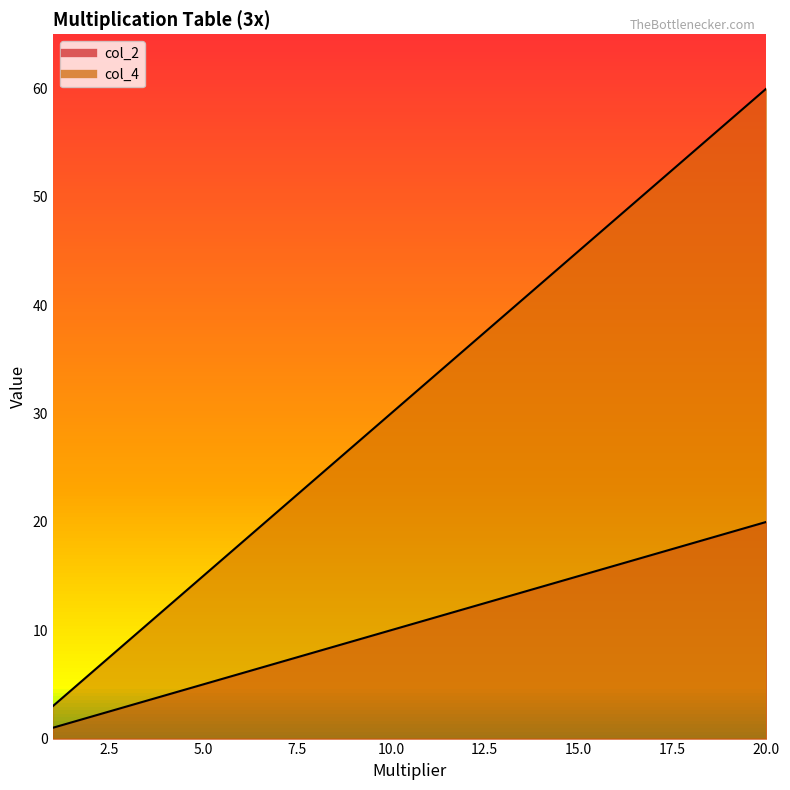

What is the maximum value shown in the chart?

60